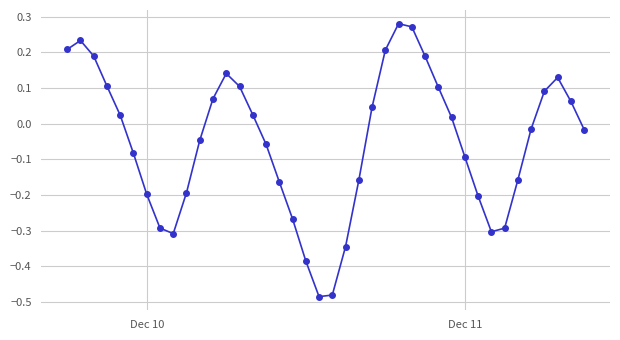

What is the difference between the second highest and minimum values?

0.8